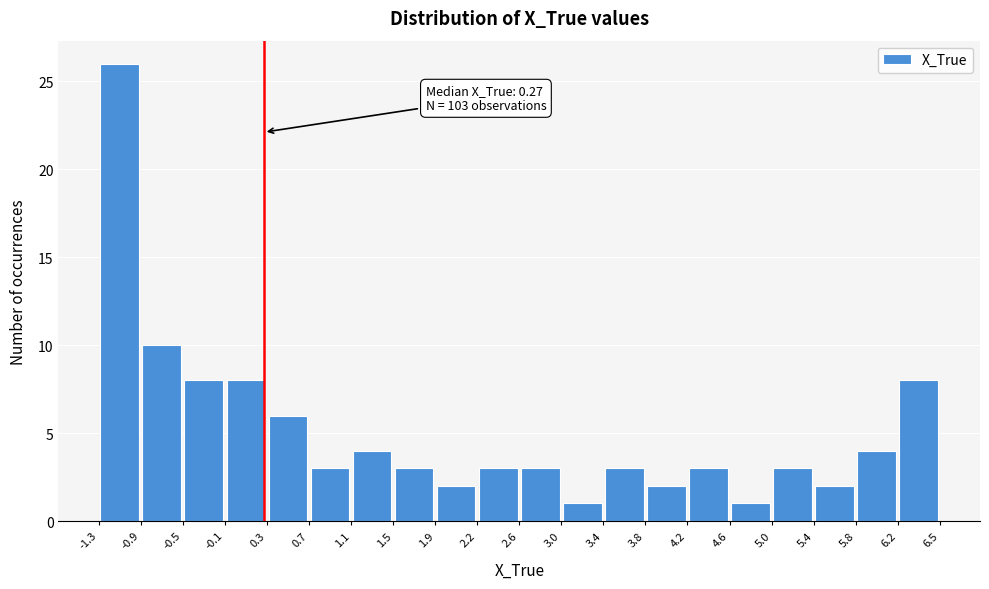

Over which range of the x-axis is the bar tallest?

-1.3 to -0.9